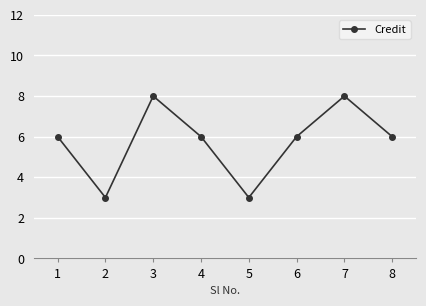

How many lines are shown in the chart?

1